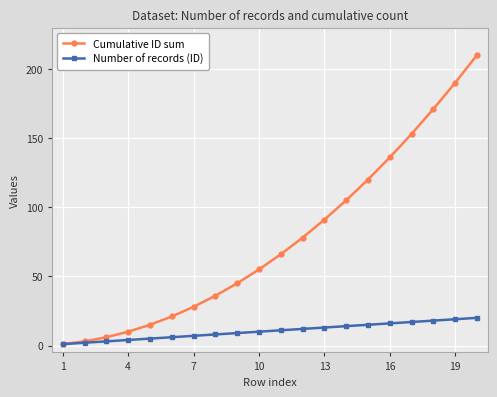

What are all the series names shown in the legend?

Cumulative ID sum, Number of records (ID)